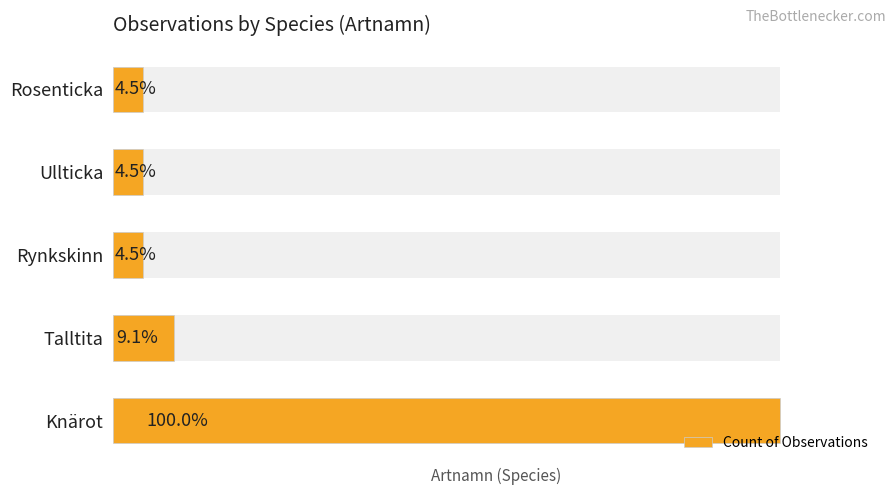

What is the sum of all values?

27